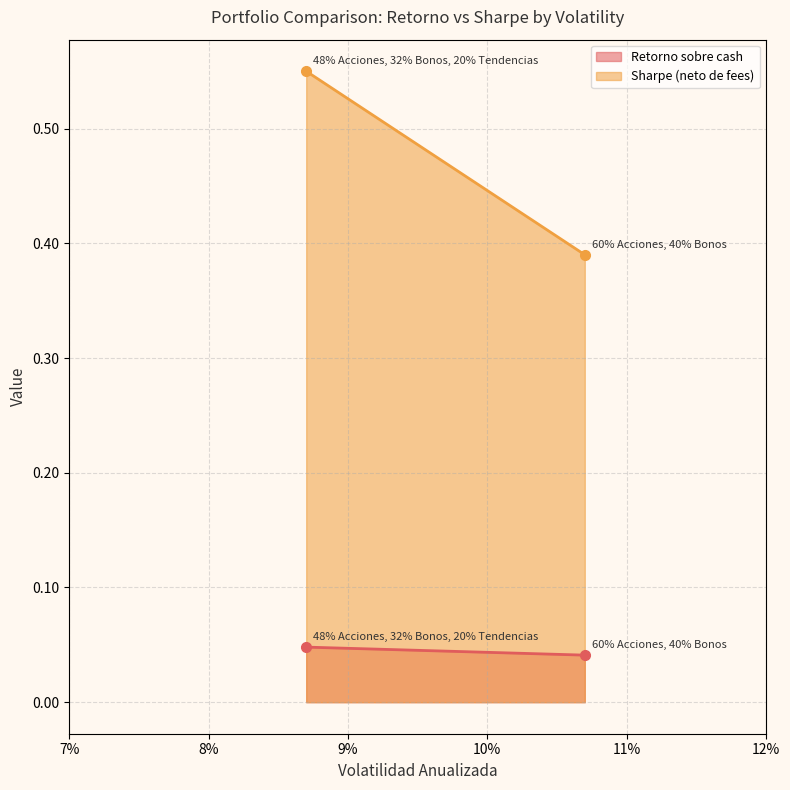

Which series has the largest range (max minus min)?

Sharpe (neto de fees)